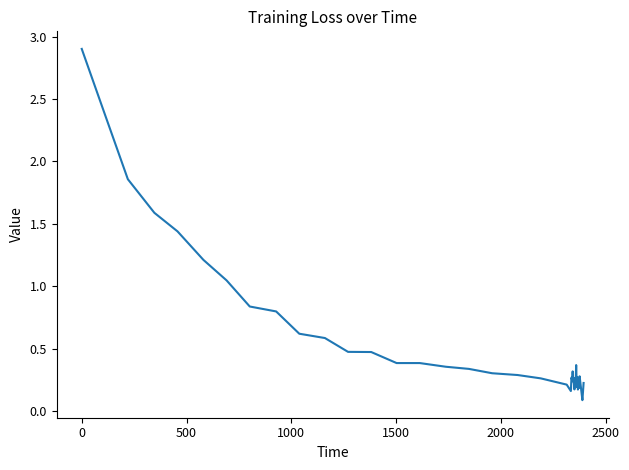

What is the greatest value displayed?

2.9